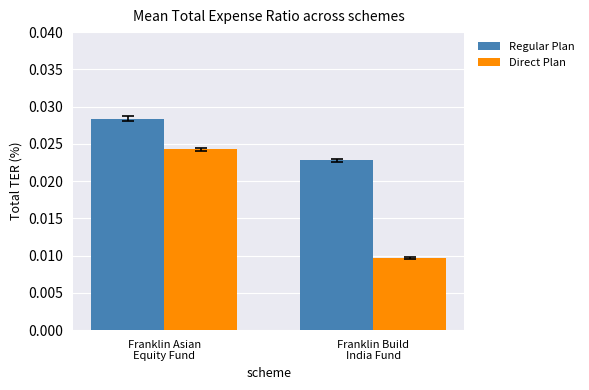

List the labels in order of Direct Plan value, largest first.

Franklin Asian
Equity Fund, Franklin Build
India Fund